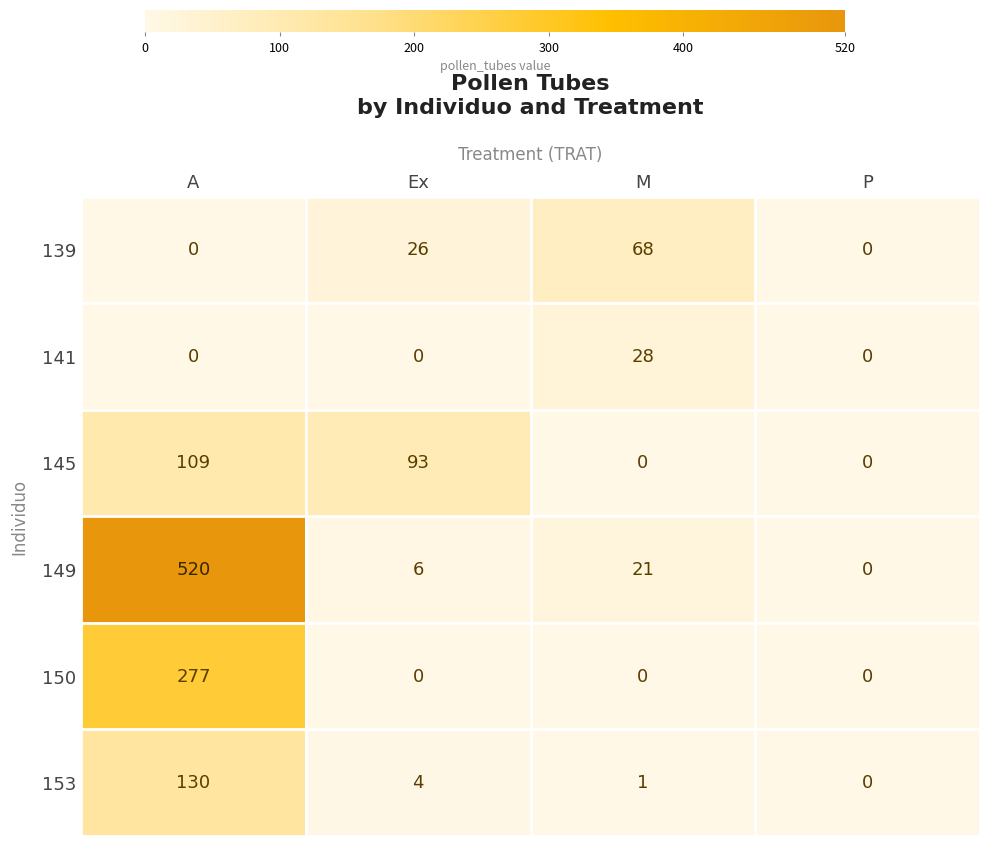

Count the 145 values in the range 0 to 109.

4